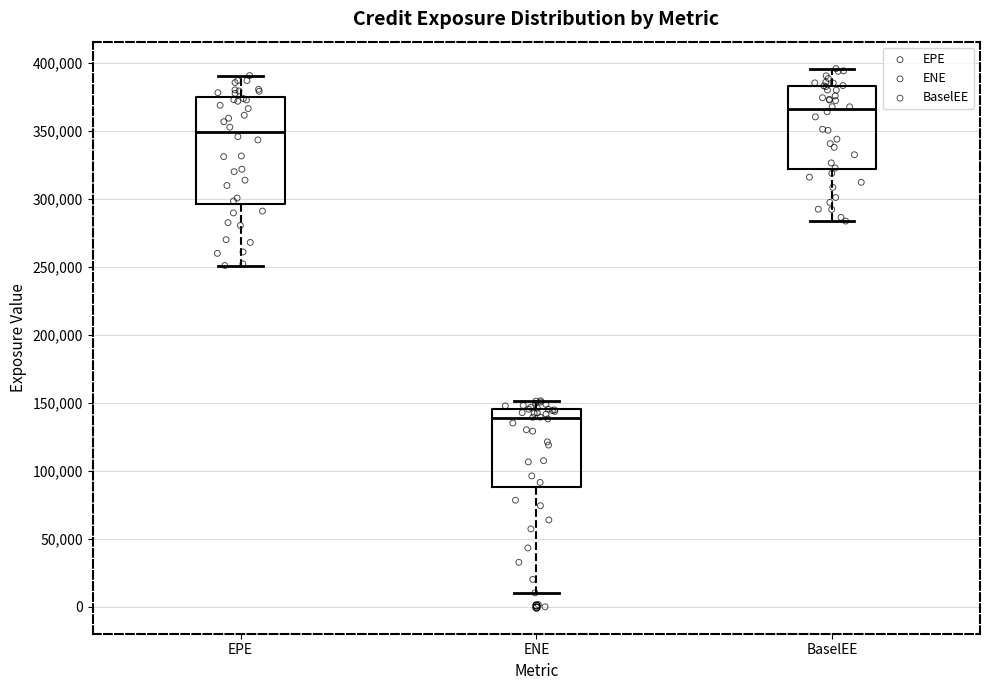

Reading left to right, read every box against the y-axis: the position of its median line, the range the box covers, and the ends of its whiskers. The values are not printed on the chart, so give them approximately, as read against the axis.

EPE: median 350000, box 295000 to 375000, whiskers 250000 to 390000
ENE: median 140000, box 90000 to 145000, whiskers 10000 to 150000
BaselEE: median 365000, box 320000 to 385000, whiskers 285000 to 395000